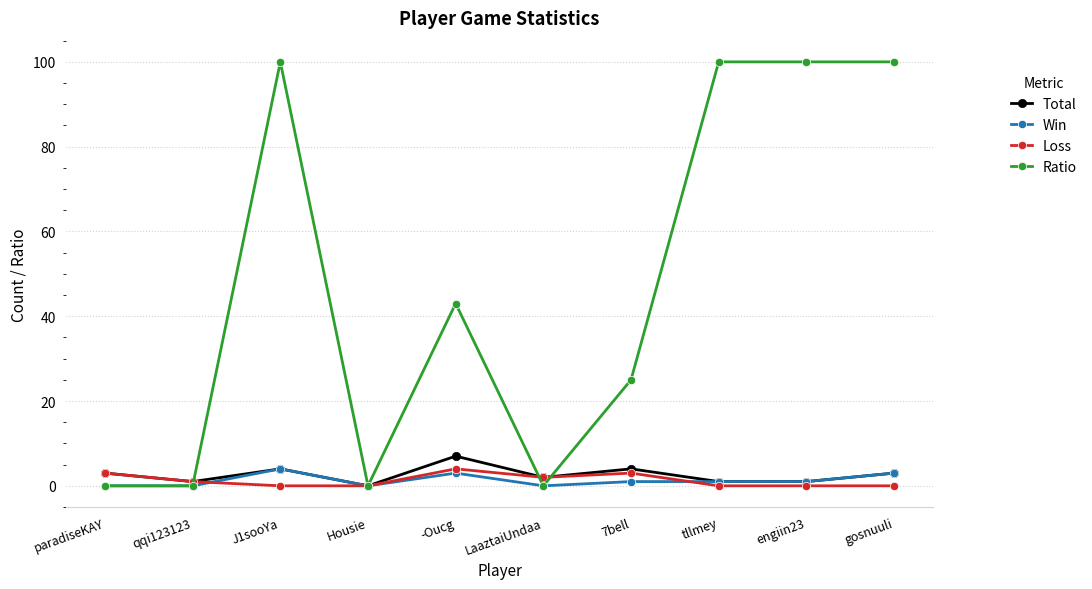

What is the greatest value displayed?

100